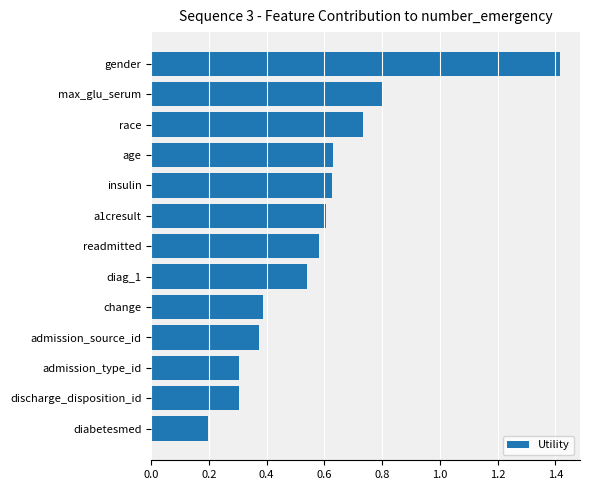

Are the bars grouped side by side (vs. stacked)?

No